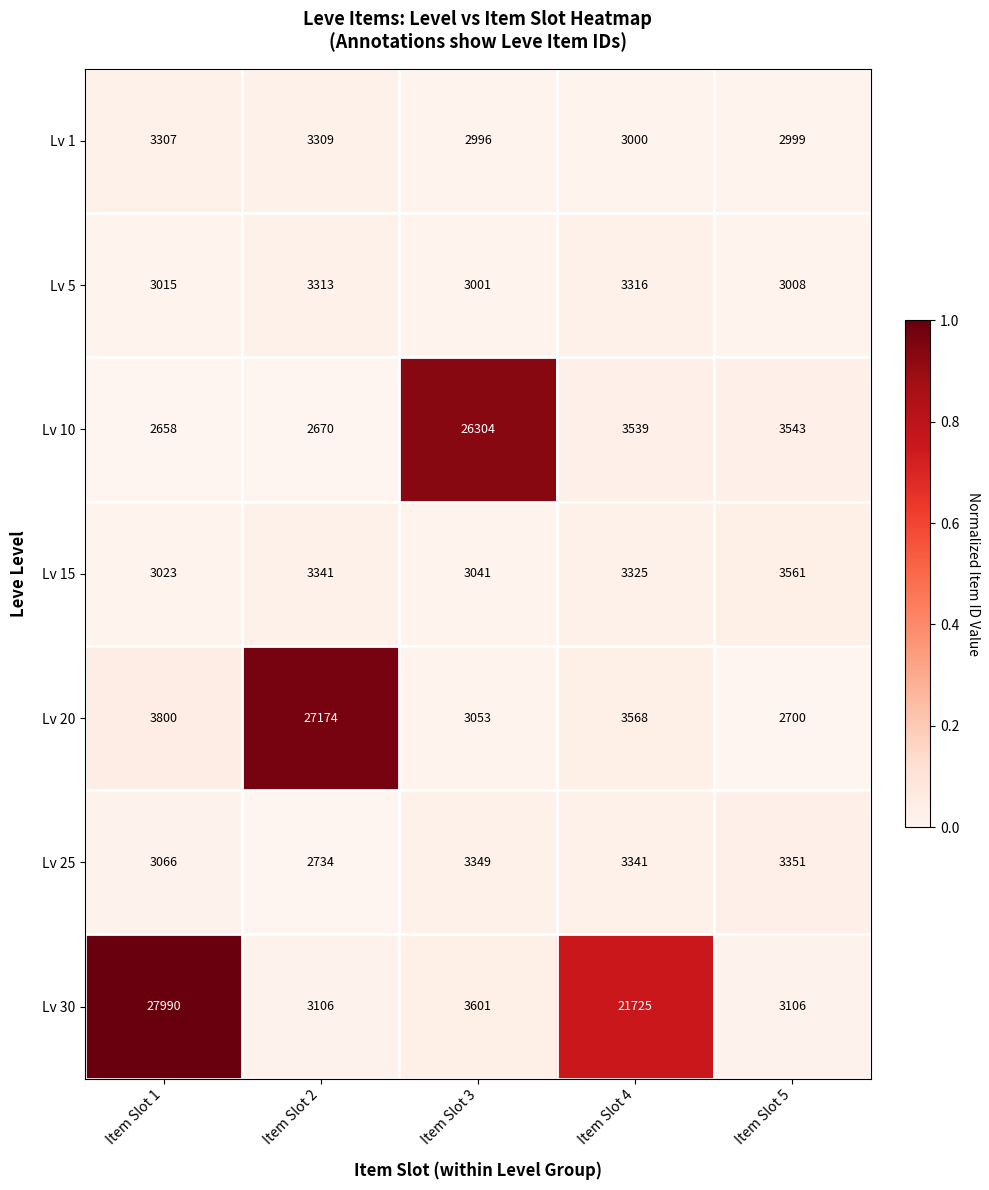

How many categories are shown in the chart?

5